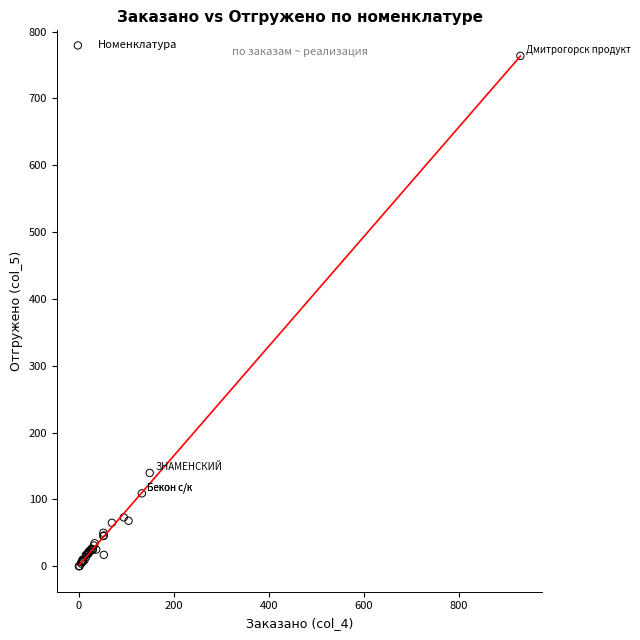

What Y value in the scatter plot is closest to 381?

139.6